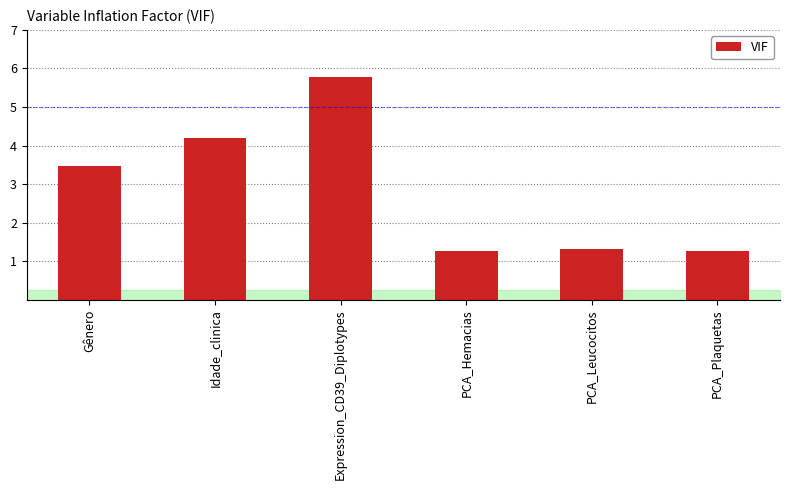

Are the bars grouped side by side (vs. stacked)?

No